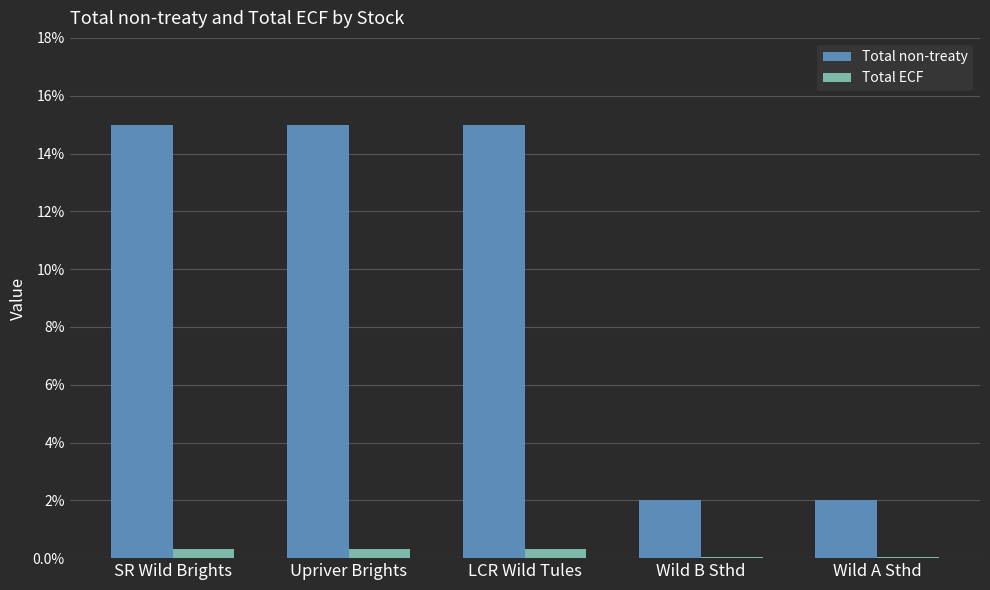

At Upriver Brights, list the series in order from largest to smallest.

Total non-treaty, Total ECF